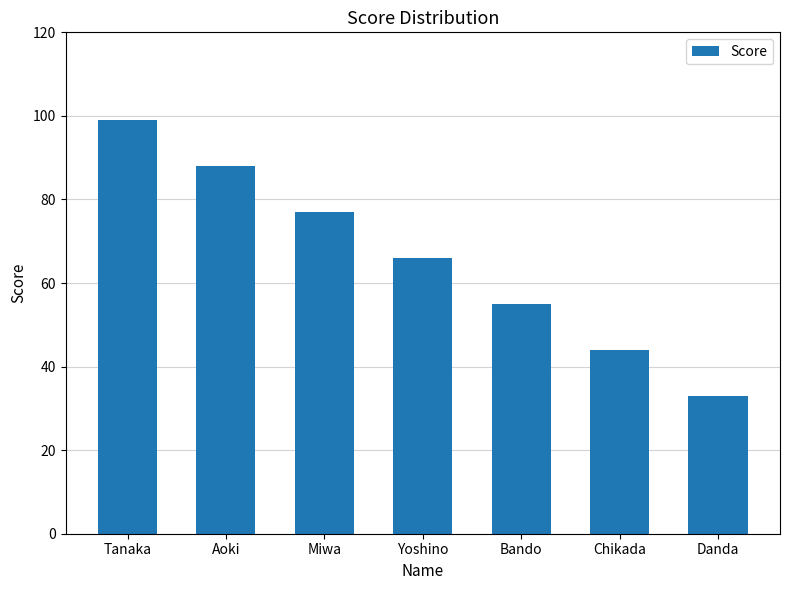

The chart shows a value of 88 at Aoki. True or false?

True